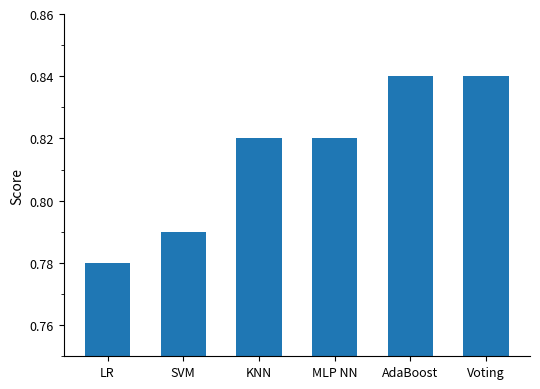

Between LR and KNN, which is larger?

KNN